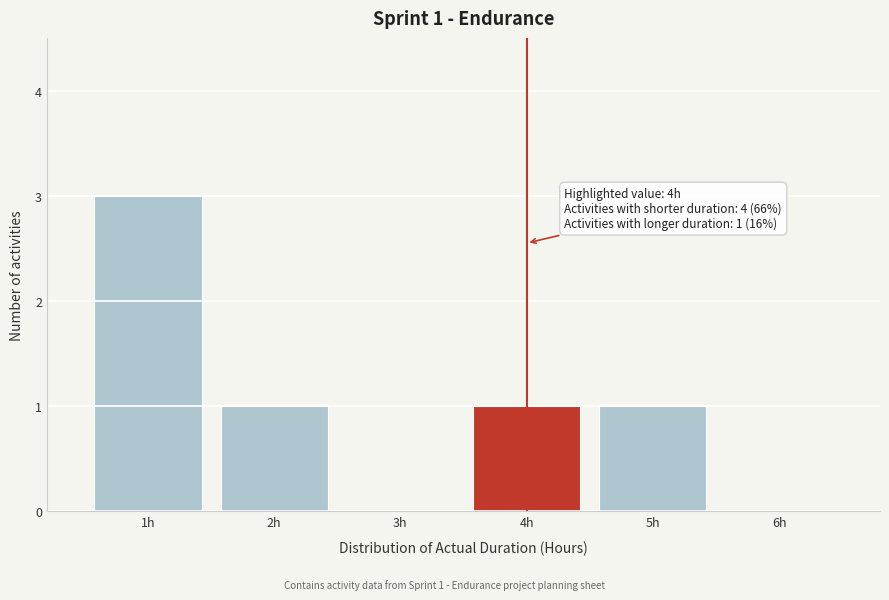

Which range on the x-axis has the tallest bar?

0.5 to 1.5